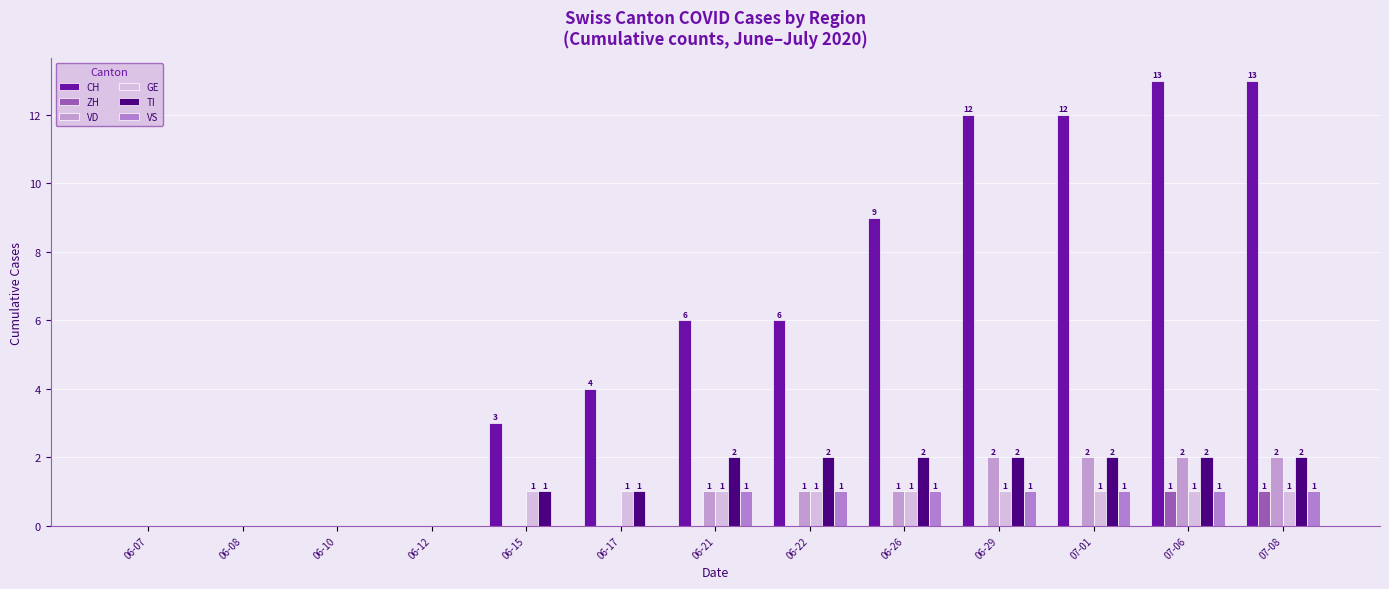

Reading left to right, extract all data points from this chart.

CH: 0	0	0	0	3	4	6	6	9	12	12	13	13
ZH: 0	0	0	0	0	0	0	0	0	0	0	1	1
VD: 0	0	0	0	0	0	1	1	1	2	2	2	2
GE: 0	0	0	0	1	1	1	1	1	1	1	1	1
TI: 0	0	0	0	1	1	2	2	2	2	2	2	2
VS: 0	0	0	0	0	0	1	1	1	1	1	1	1